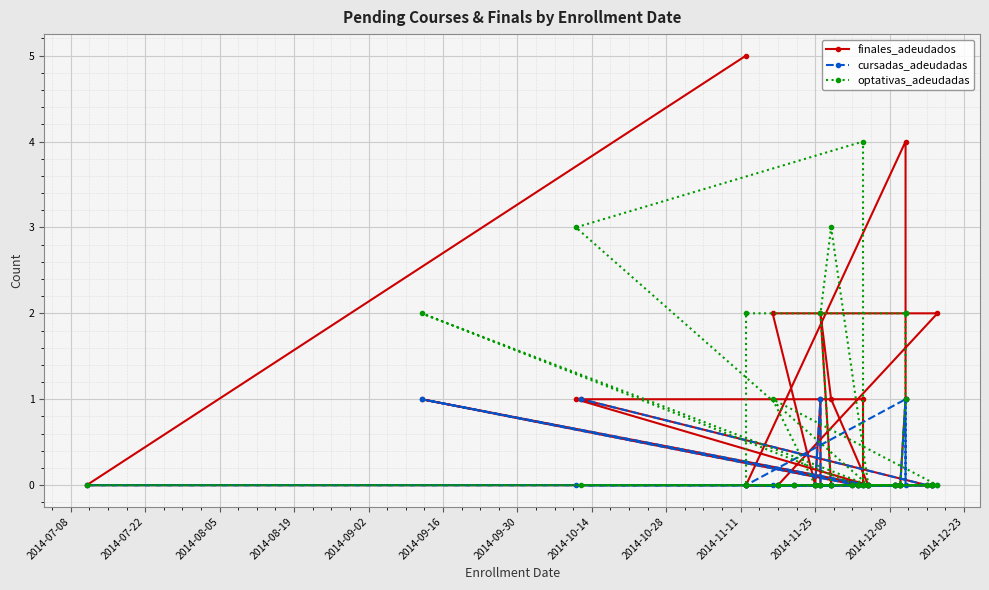

True or false: optativas_adeudadas has a value of 1 at 2014-09-30.

True